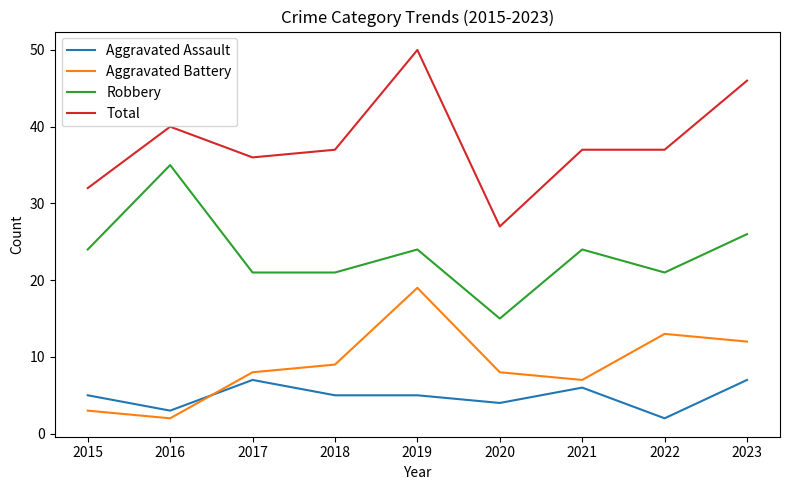

At which category is the sum across all series the highest?

2019